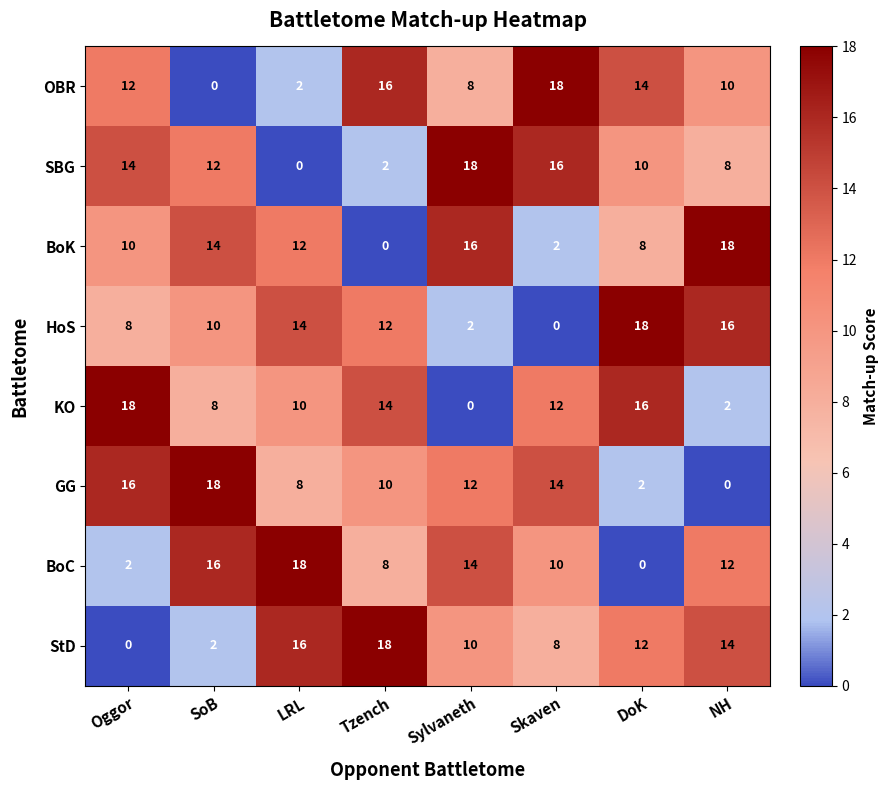

What is the spread (max minus min) of values at LRL?

18